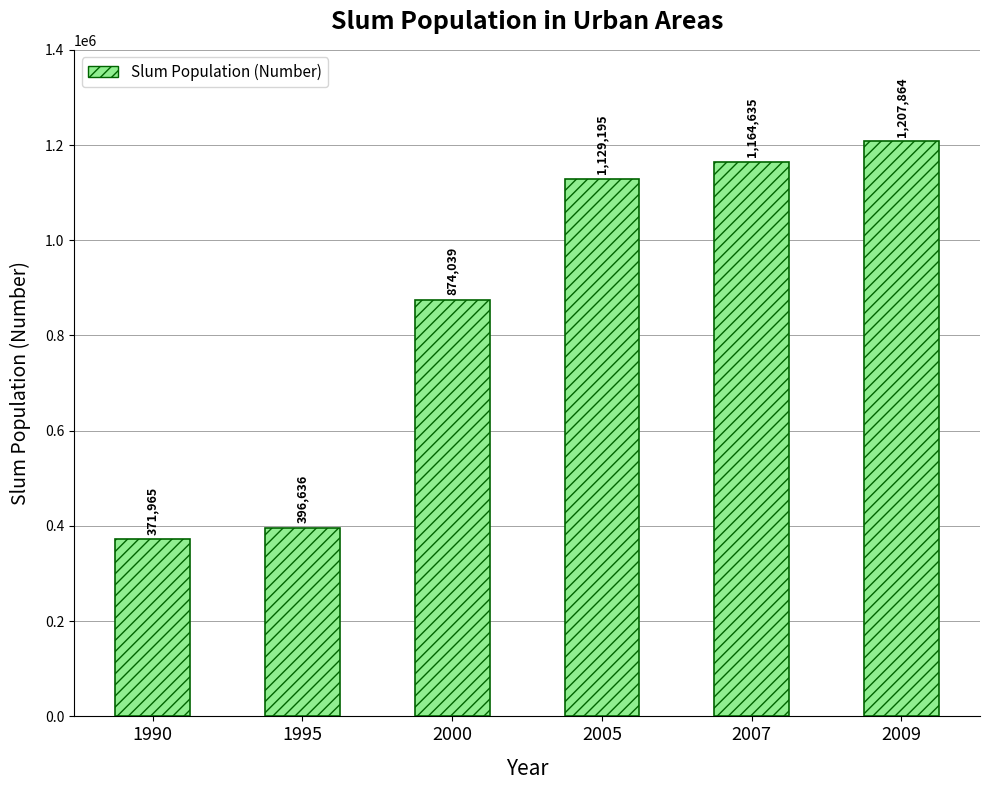

At which category does the chart reach its peak across all series?

2009